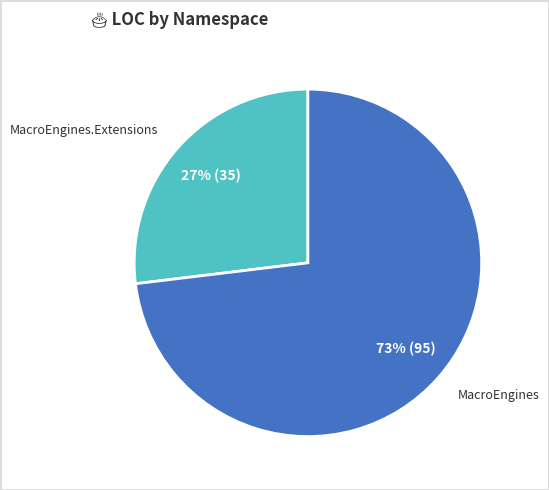

Is there a majority slice in this chart?

Yes